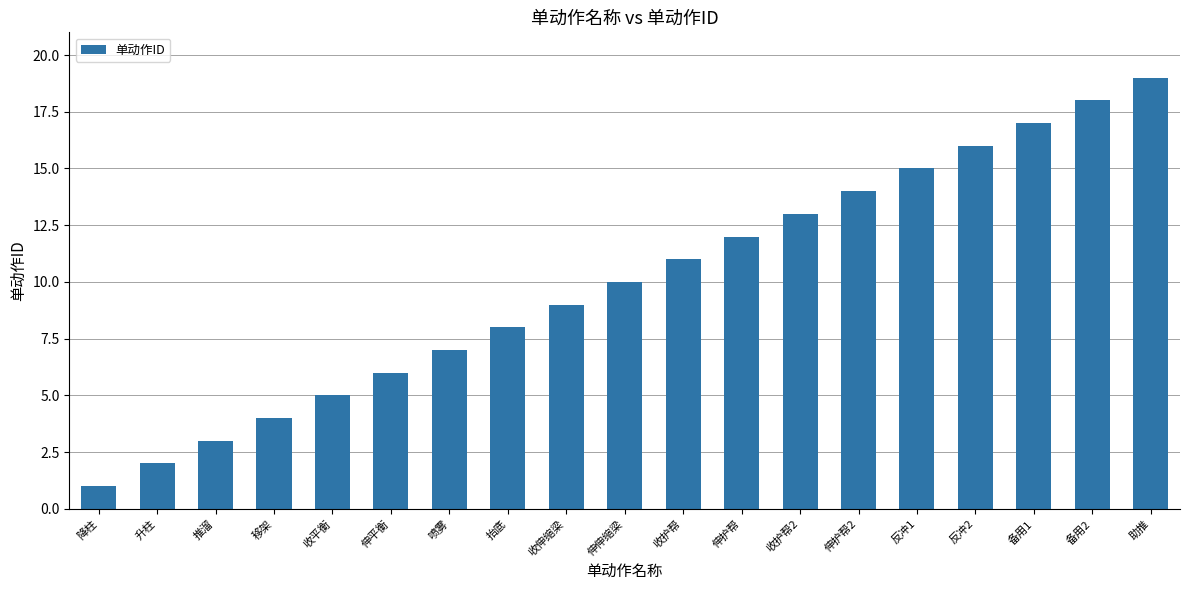

List the labels in order of value, largest first.

助推, 备用2, 备用1, 反冲2, 反冲1, 伸护帮2, 收护帮2, 伸护帮, 收护帮, 伸伸缩梁, 收伸缩梁, 抬底, 喷雾, 伸平衡, 收平衡, 移架, 推溜, 升柱, 降柱